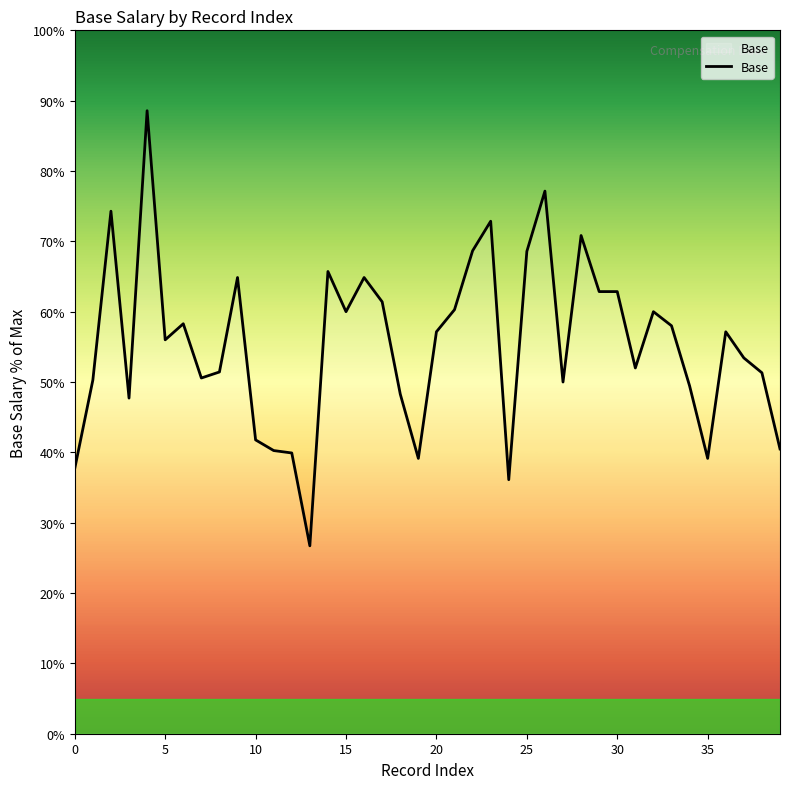

What is the difference between the maximum and minimum values?

61.9